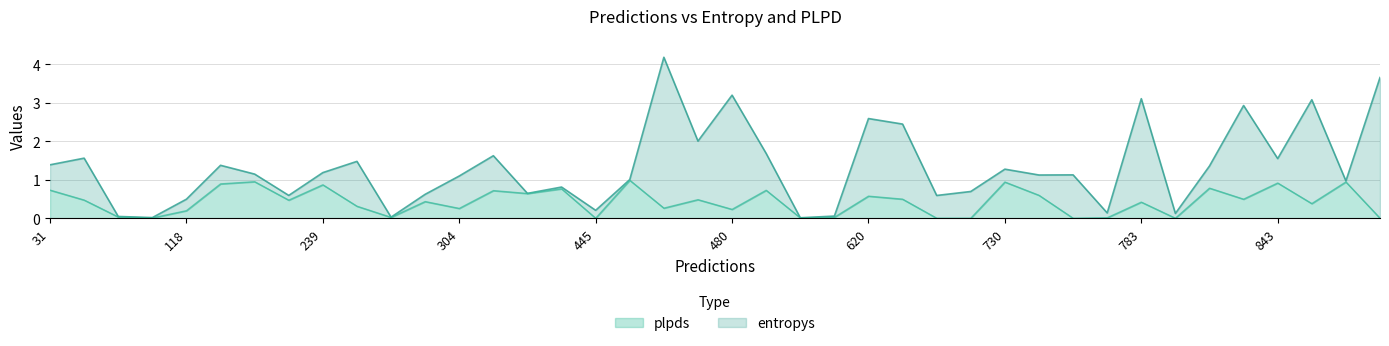

How many lines are shown in the chart?

2